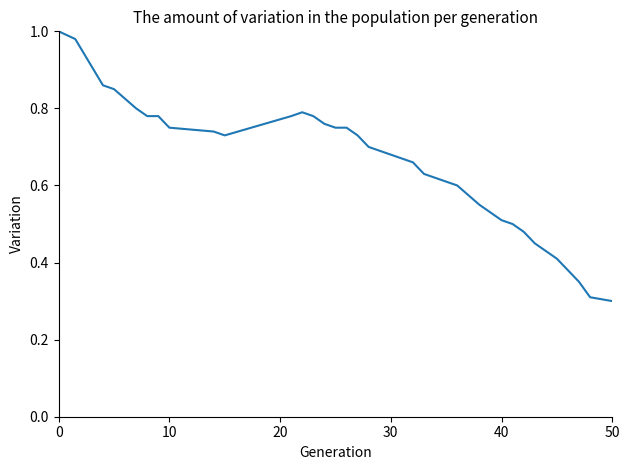

Count the number of categories in the chart.

34